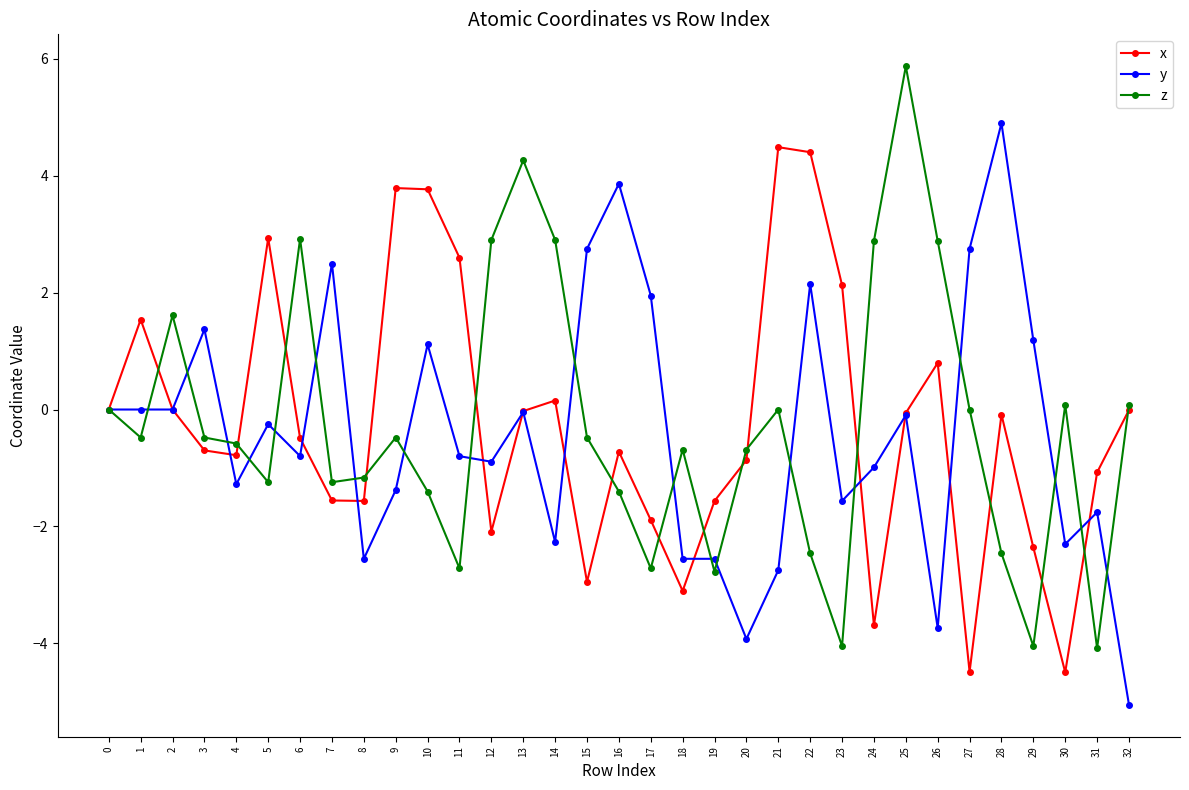

True or false: z has a value of -5.5 at 0.

False